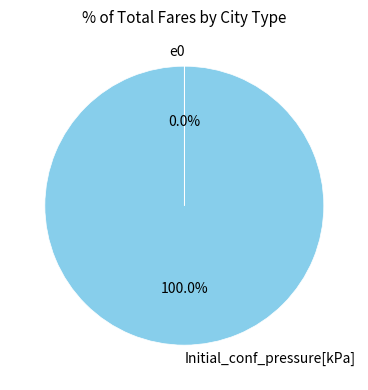

To the nearest percent, what is the difference between the largest and smallest slice percentages?

100%